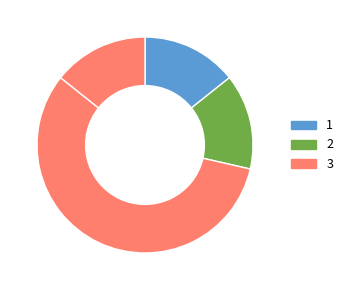

To the nearest percent, what is the average slice percentage?

25%